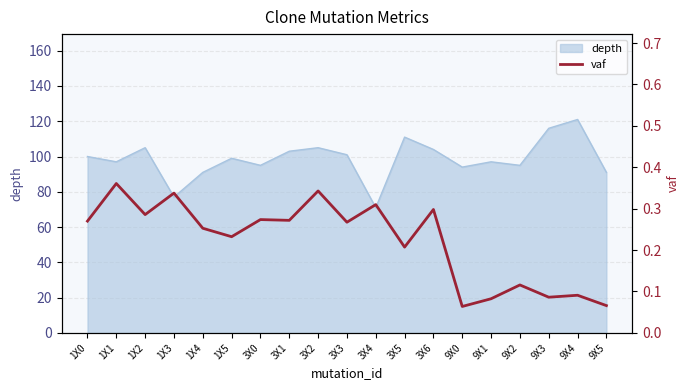

What is the lowest value of the depth series?

71